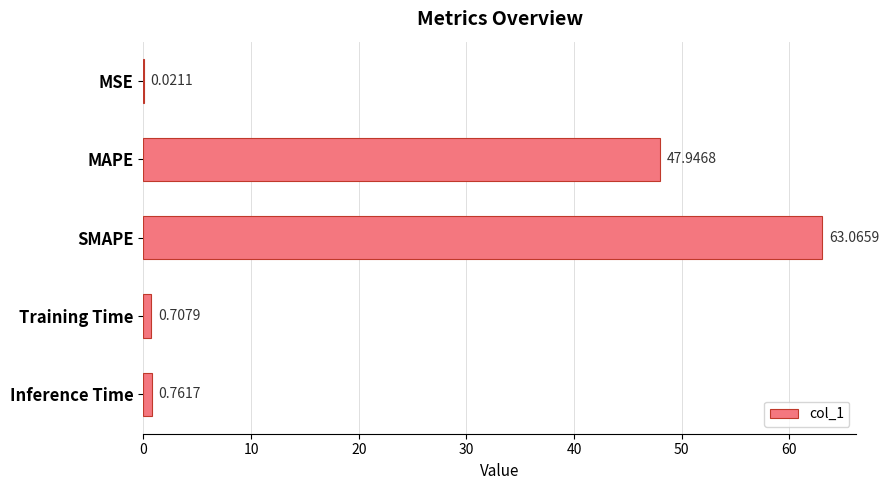

At which label is the value closest to 31?

MAPE